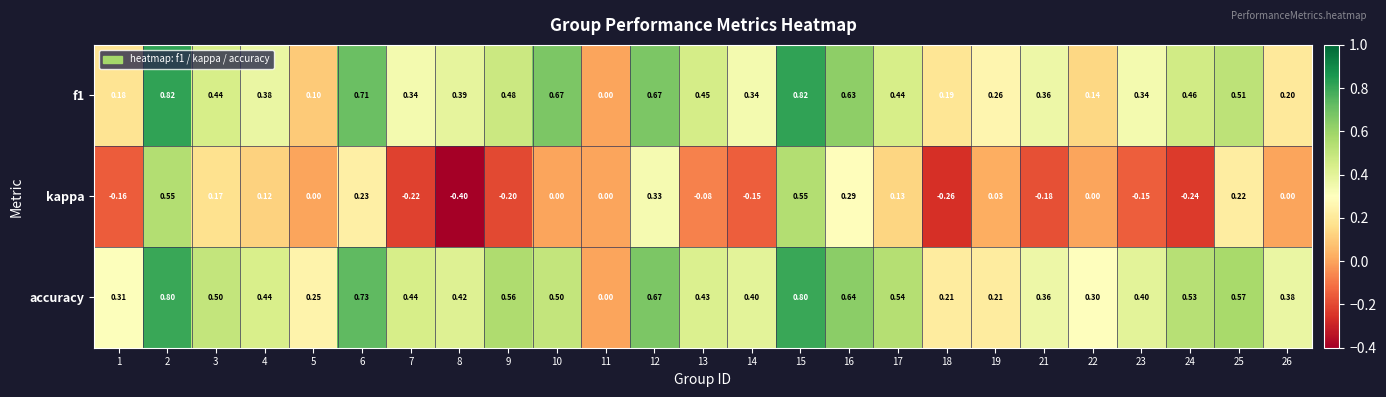

Which series has the widest spread of values?

kappa